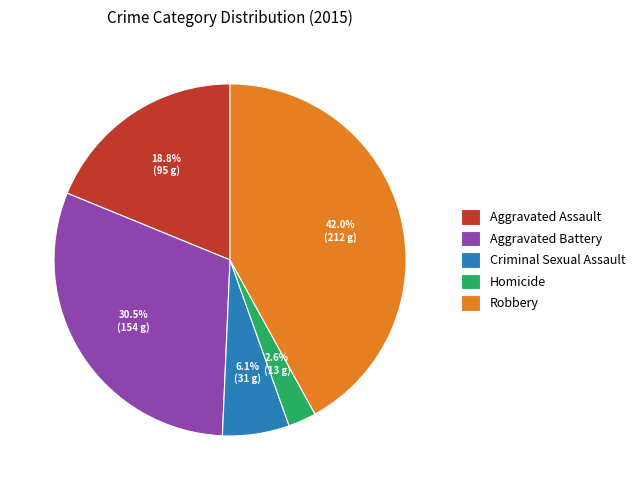

Is the sum of Aggravated Assault and Homicide greater than half?

No